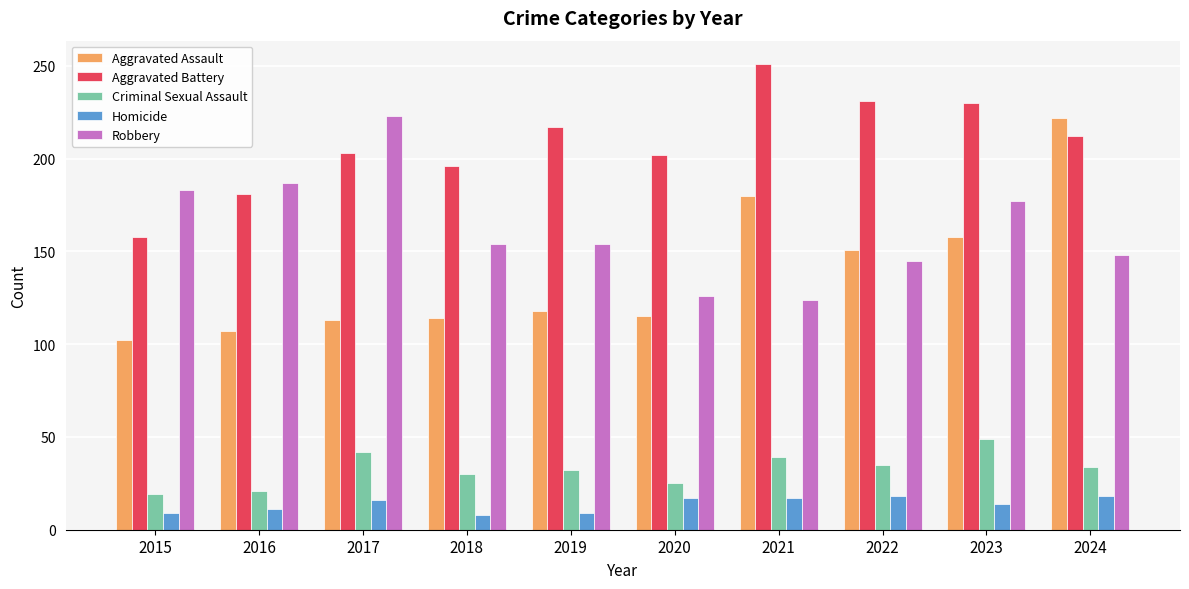

At 2021, list the series in order from largest to smallest.

Aggravated Battery, Aggravated Assault, Robbery, Criminal Sexual Assault, Homicide